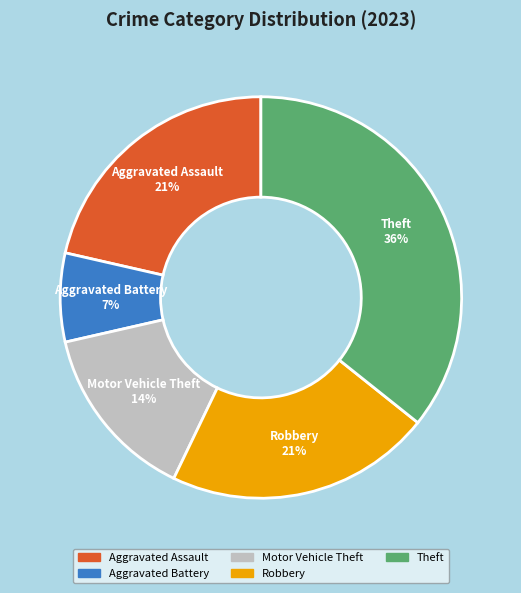

What is the ratio of the value at Aggravated Battery to the value at Motor Vehicle Theft?

0.5